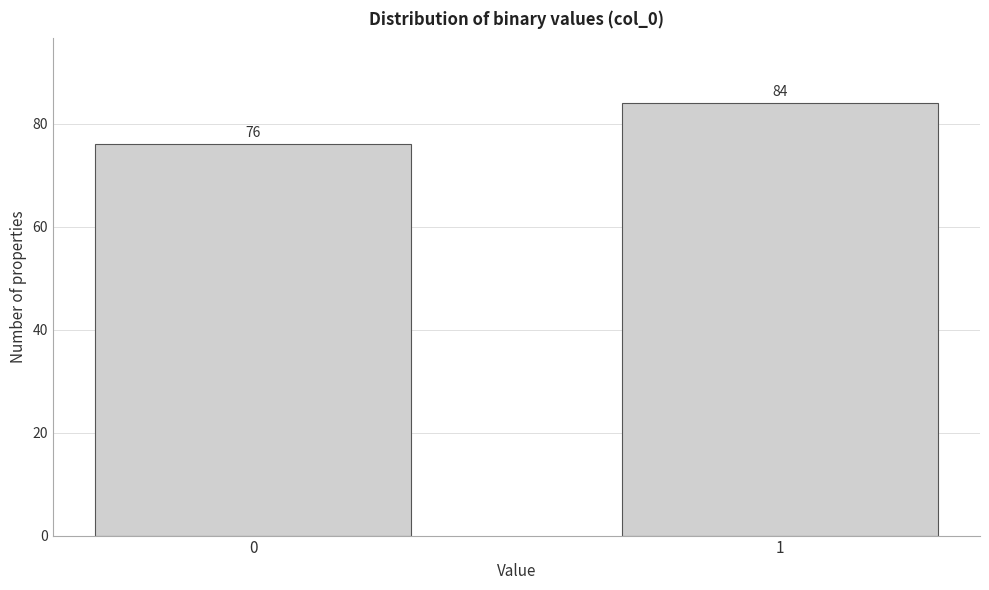

Reading left to right, transcribe all the data shown in this chart.

76	84